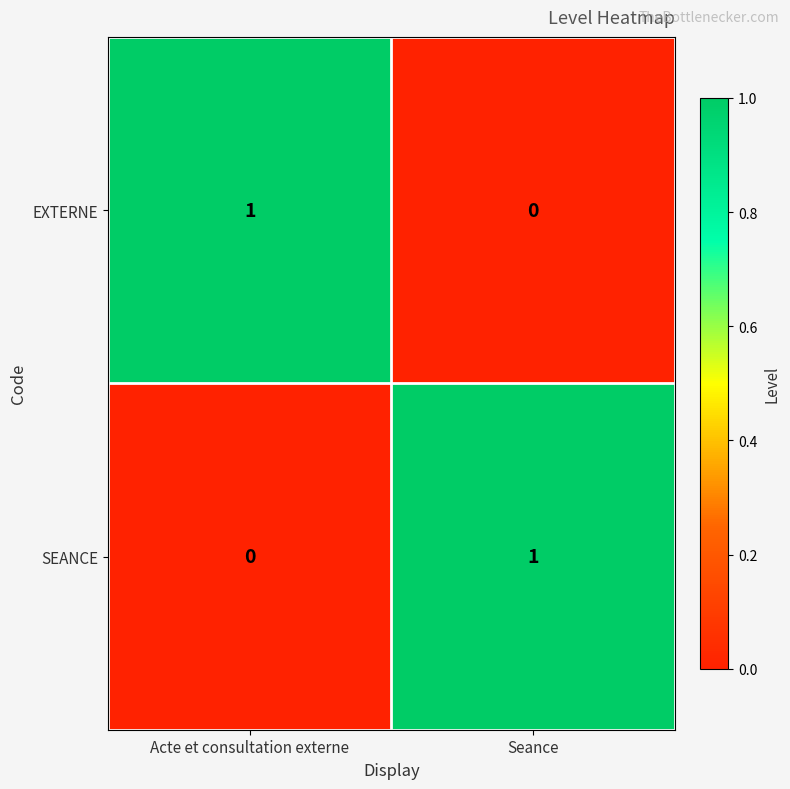

What is the maximum value shown in the chart?

1